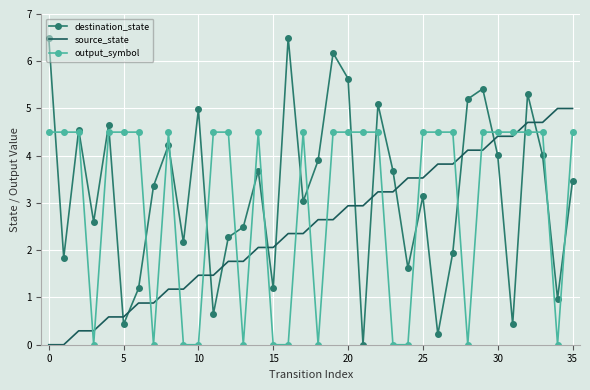

Rank the series by their maximum value, from lowest to highest.

output_symbol, source_state, destination_state